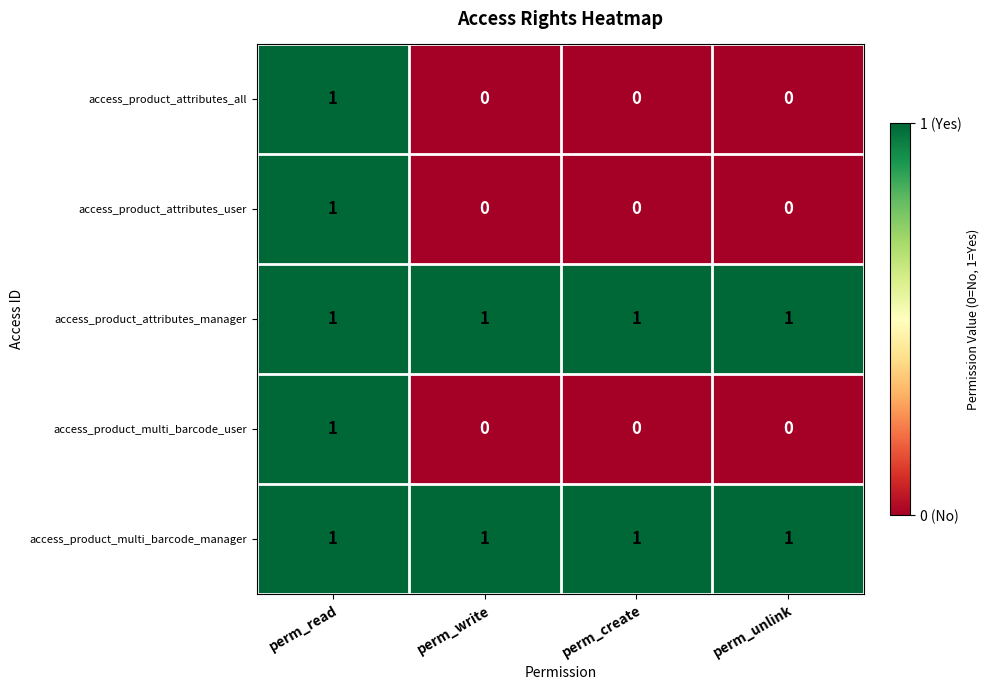

At how many categories does at least one series exceed 0?

4